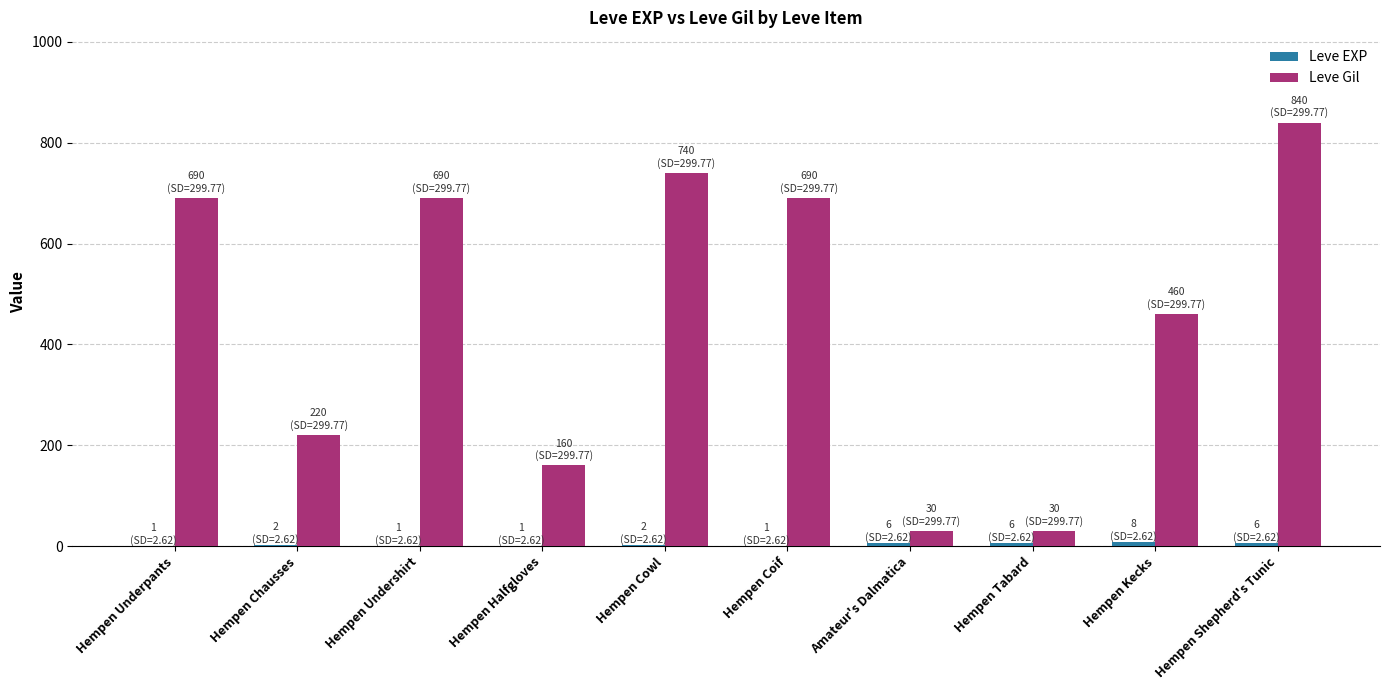

Does the chart contain stacked bars?

No